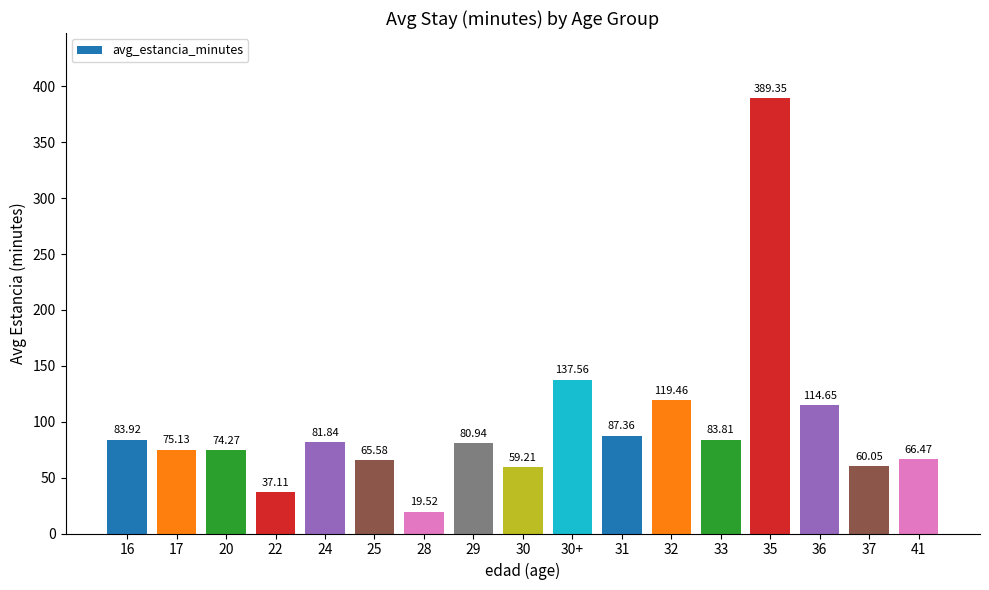

How many distinct data groups are displayed?

1